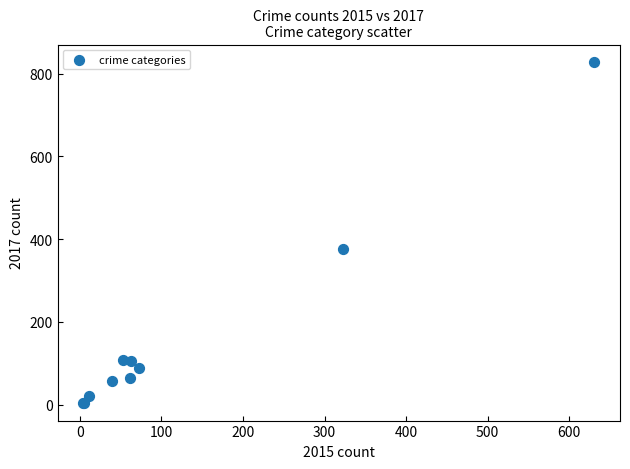

What Y value in the scatter plot is closest to 416?

377